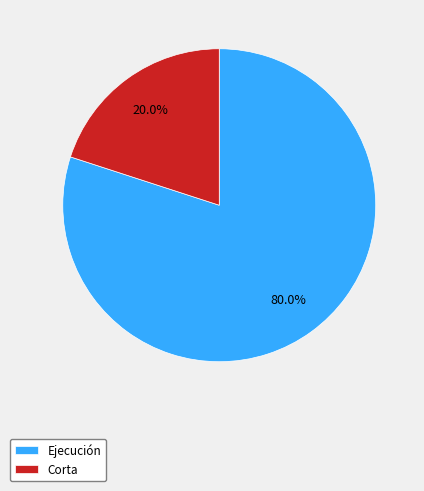

Between Corta and Ejecución, which is larger?

Ejecución